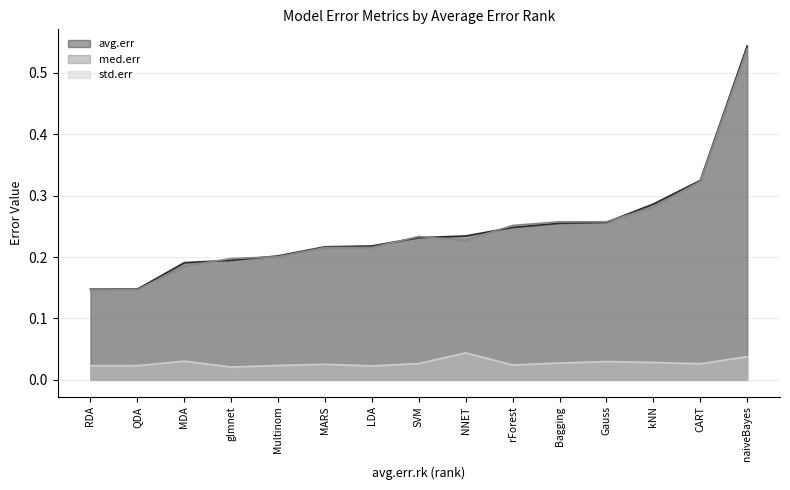

Which series has the largest total across all categories?

avg.err